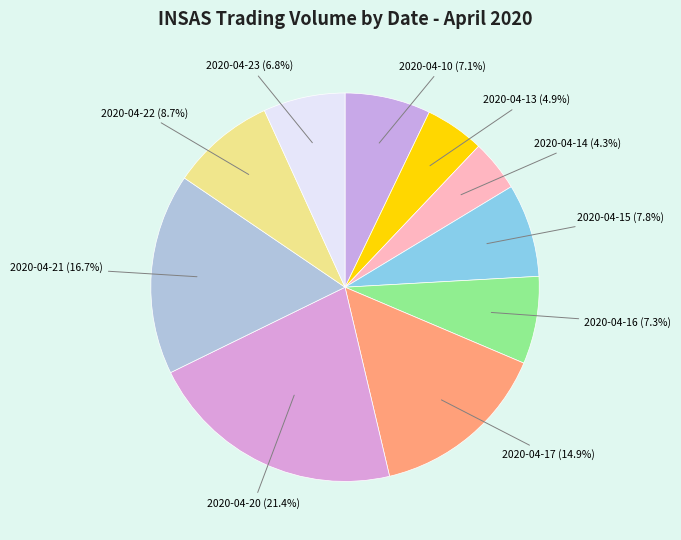

Approximately how many times larger is the value at 2020-04-15 compared to 2020-04-22?

0.9